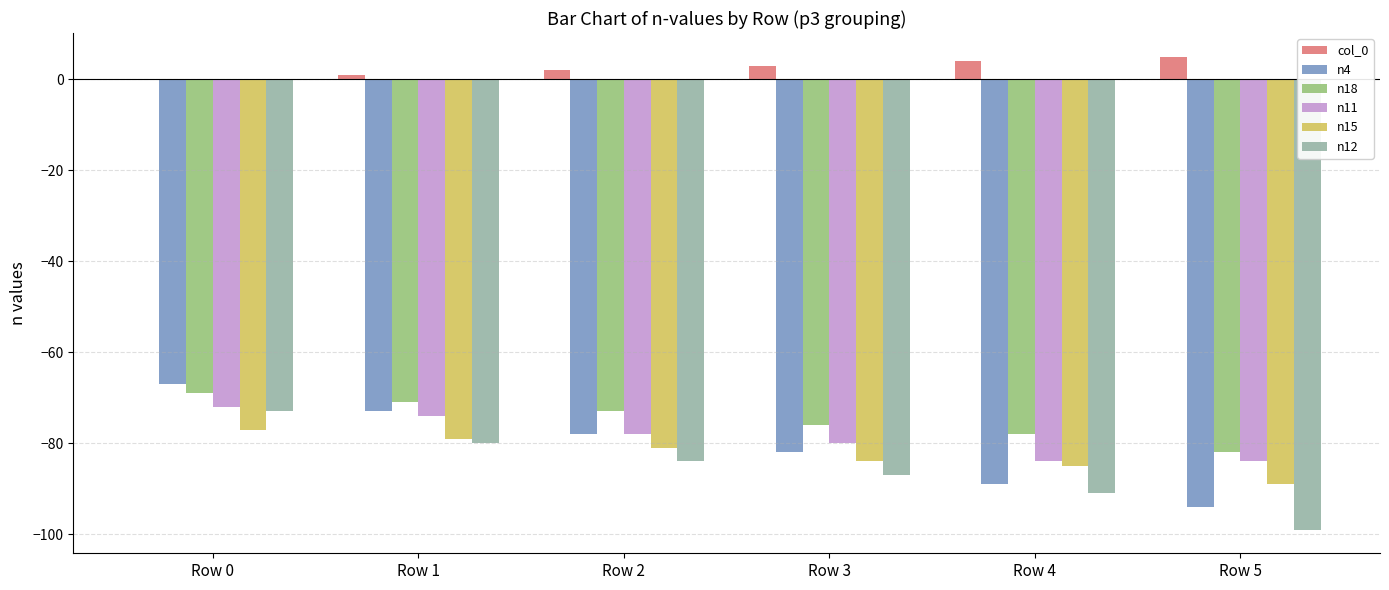

True or false: n4 has a value of -94 at Row 5.

True